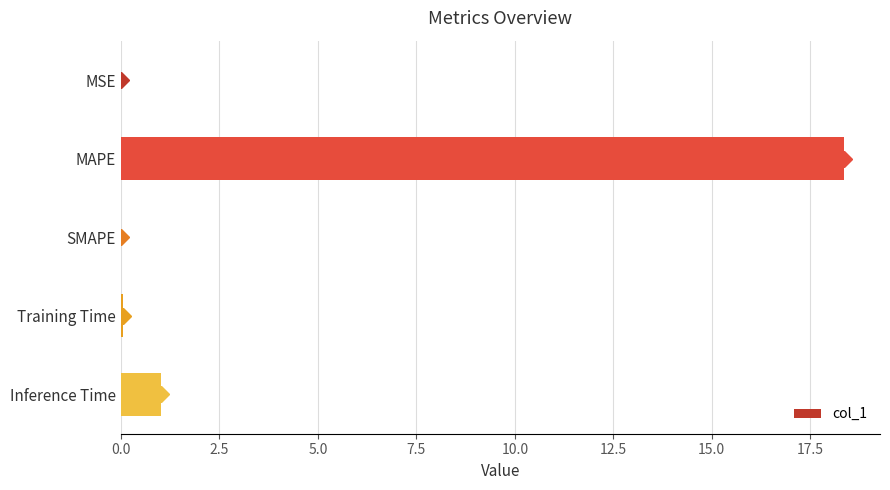

At which label is the value closest to 9?

Inference Time